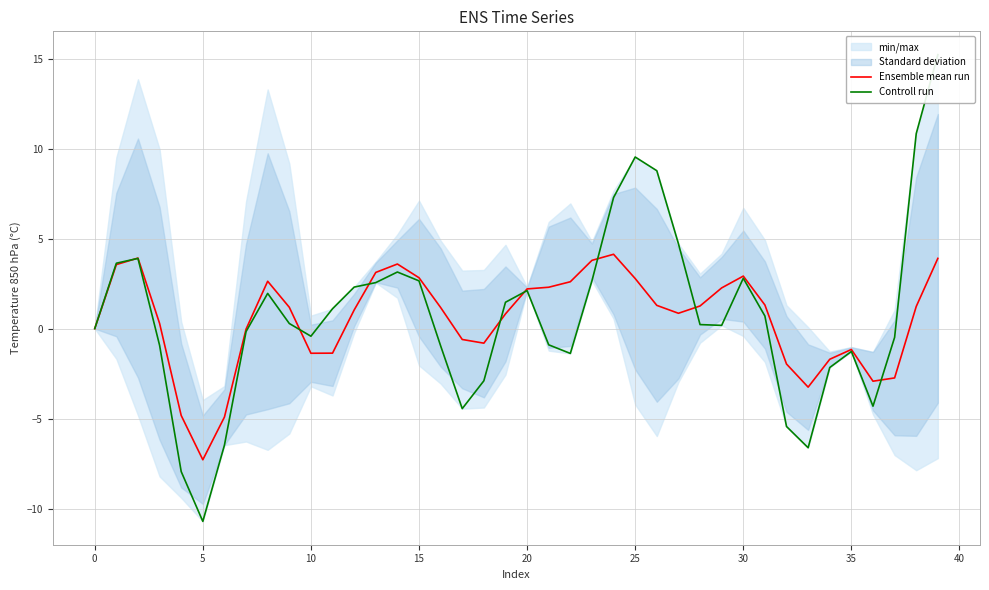

Reading left to right, extract all data points from this chart.

Ensemble mean run: 0.0	3.6	3.9	0.3	-4.8	-7.3	-4.9	-0.0	2.6	1.2	-1.4	-1.4	1.0	3.1	3.6	2.8	1.2	-0.6	-0.8	0.8	2.2	2.3	2.6	3.8	4.1	2.8	1.3	0.9	1.3	2.3	2.9	1.3	-2.0	-3.3	-1.7	-1.2	-2.9	-2.7	1.2	3.9
Controll run: 0.0	3.6	3.9	-0.9	-7.9	-10.7	-6.5	-0.2	2.0	0.3	-0.4	1.1	2.3	2.6	3.1	2.7	-1.0	-4.4	-2.9	1.5	2.1	-0.9	-1.4	2.7	7.3	9.5	8.8	4.7	0.2	0.2	2.8	0.7	-5.4	-6.6	-2.2	-1.3	-4.3	-0.5	10.8	15.2